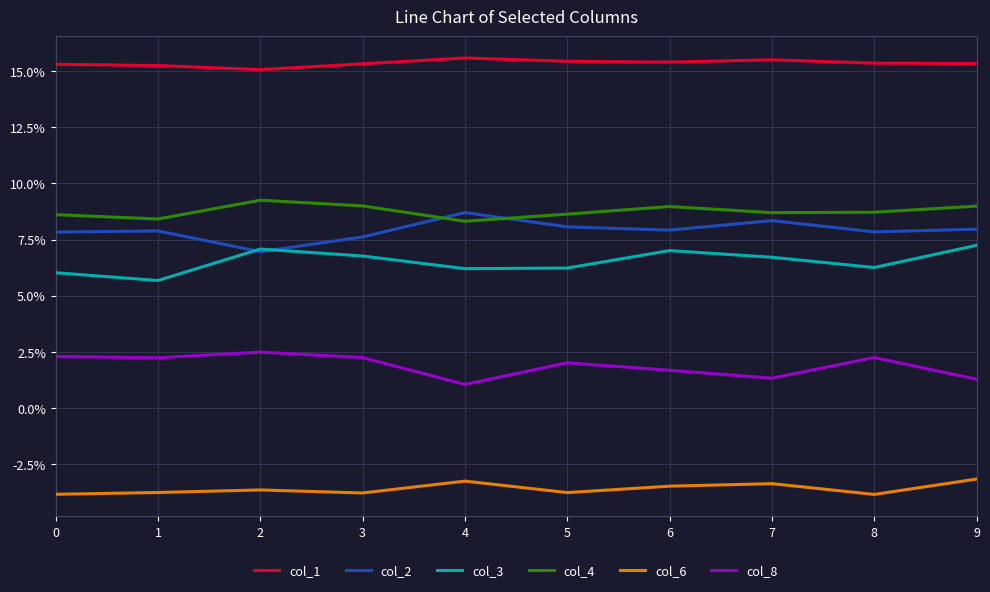

Reading right to left, extract all data points from this chart.

col_1: 0.2	0.2	0.2	0.2	0.2	0.2	0.2	0.2	0.2	0.2
col_2: 0.1	0.1	0.1	0.1	0.1	0.1	0.1	0.1	0.1	0.1
col_3: 0.1	0.1	0.1	0.1	0.1	0.1	0.1	0.1	0.1	0.1
col_4: 0.1	0.1	0.1	0.1	0.1	0.1	0.1	0.1	0.1	0.1
col_6: -0.0	-0.0	-0.0	-0.0	-0.0	-0.0	-0.0	-0.0	-0.0	-0.0
col_8: 0.0	0.0	0.0	0.0	0.0	0.0	0.0	0.0	0.0	0.0